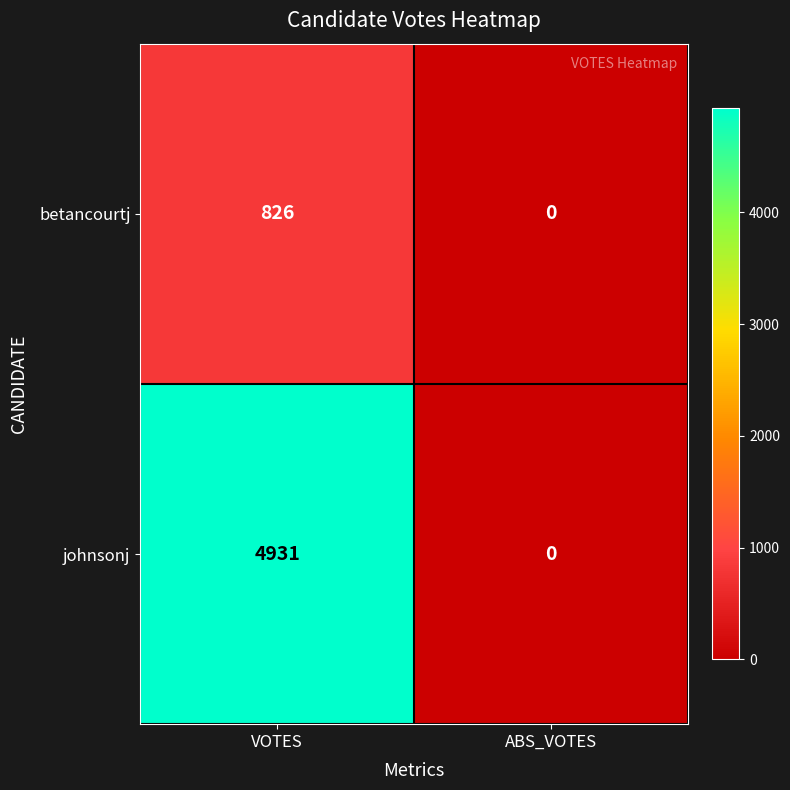

What is the highest value of the johnsonj series?

4931